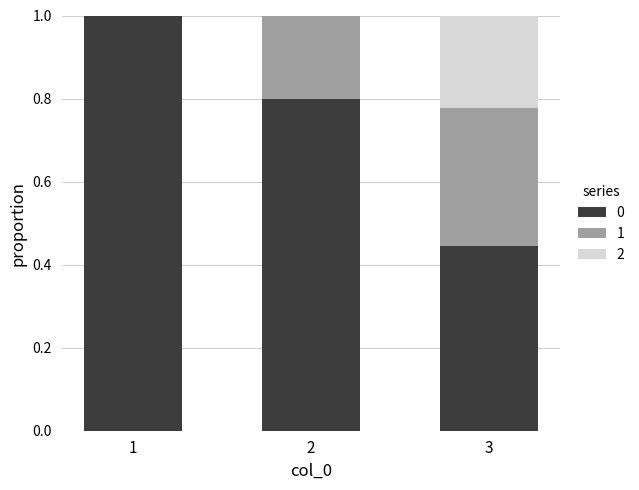

What is the highest value of the 0 series?

1.0